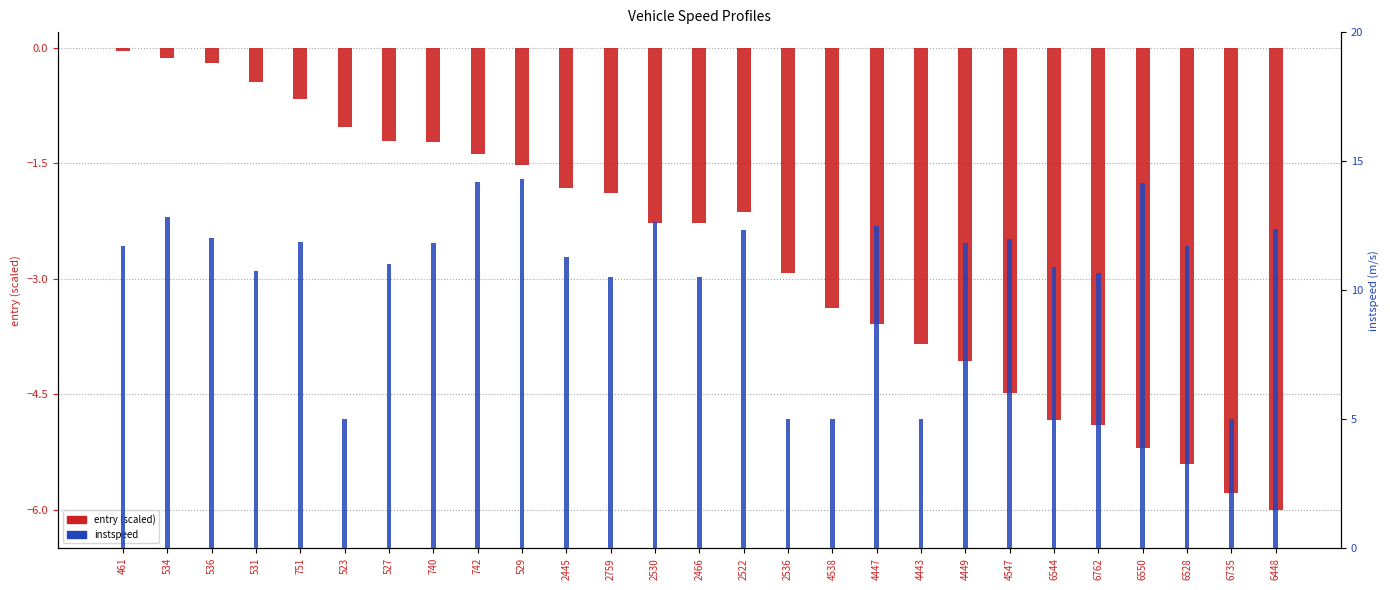

Which has a higher value, 536 or 4538?

536